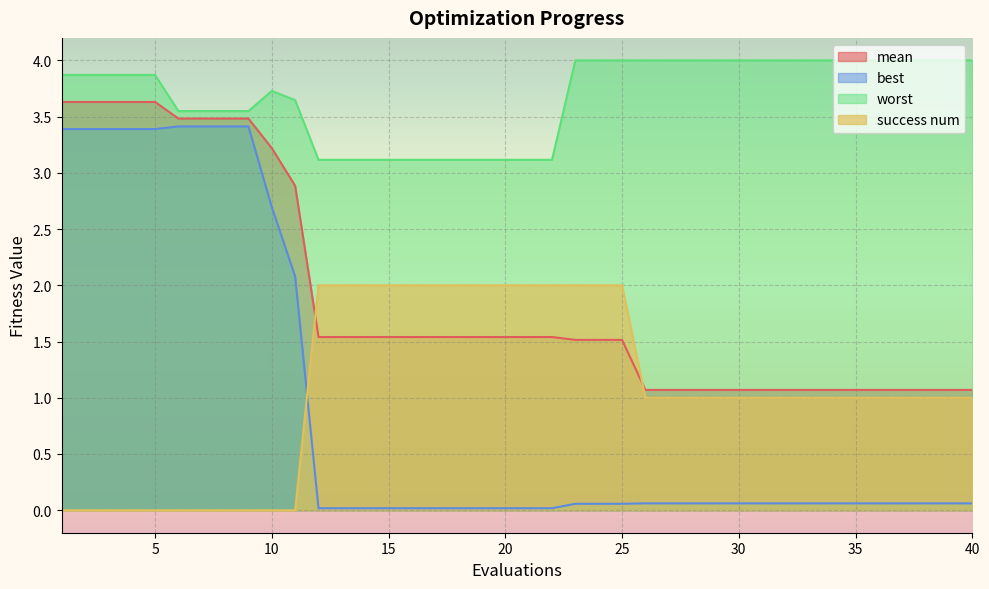

Is it true that success num equals 1.0 at 27?

True